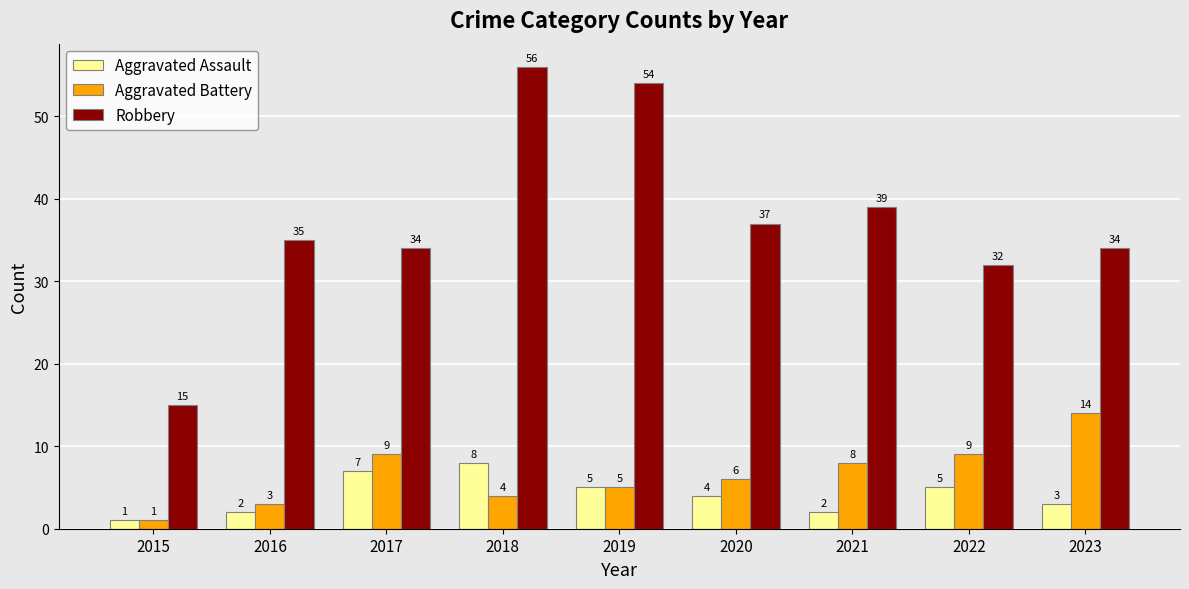

Count the number of data series in this chart.

3